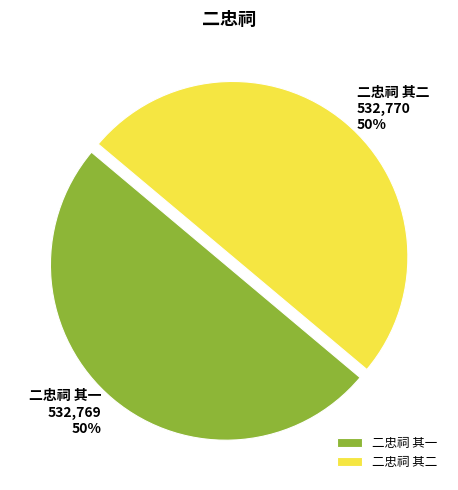

To the nearest percent, what is the average slice percentage?

50%